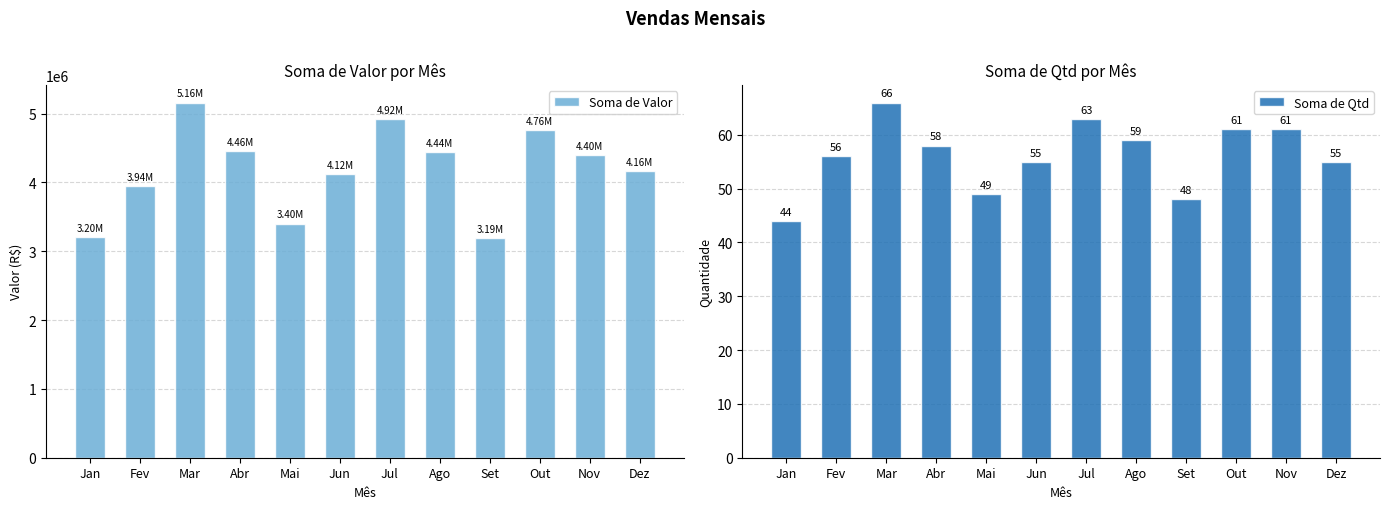

What is the difference between the maximum and second lowest values in the Soma de Valor series?

1958082.3